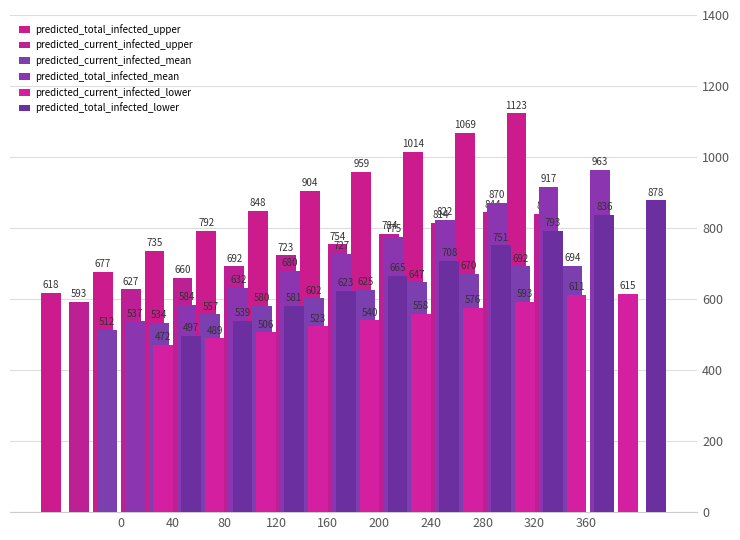

What is the difference between the predicted_current_infected_upper values at 280 and 0?

217